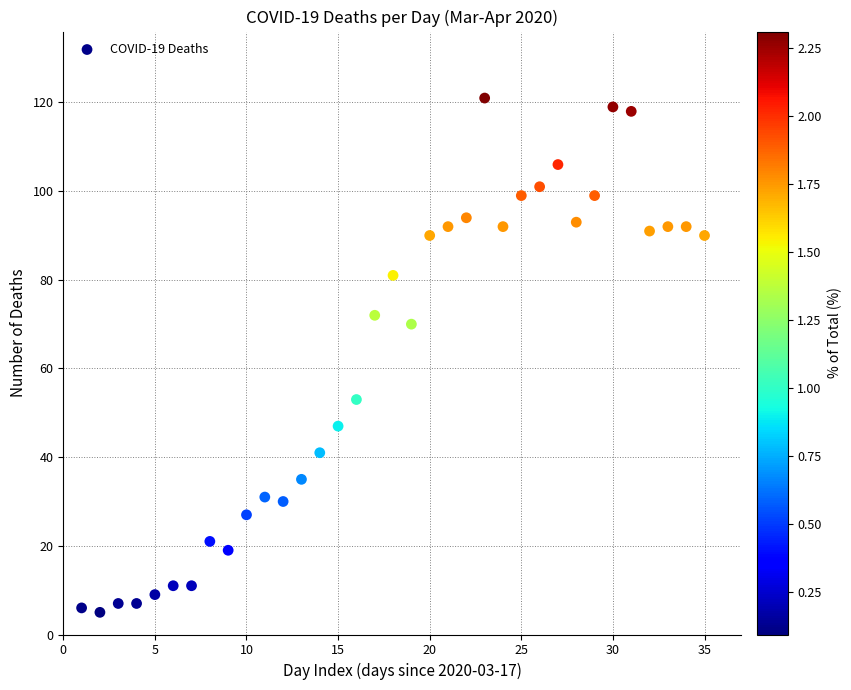

What Y value in the scatter plot is closest to 63?

70